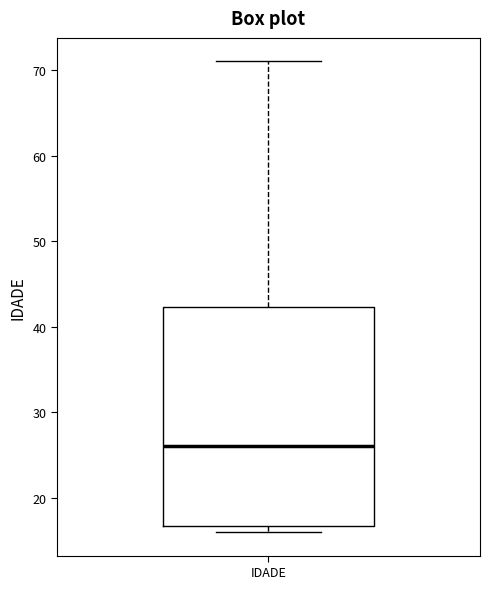

Where is the upper edge of the box for IDADE on the y-axis? The values are not printed on the chart, so give them approximately, as read against the axis.

42